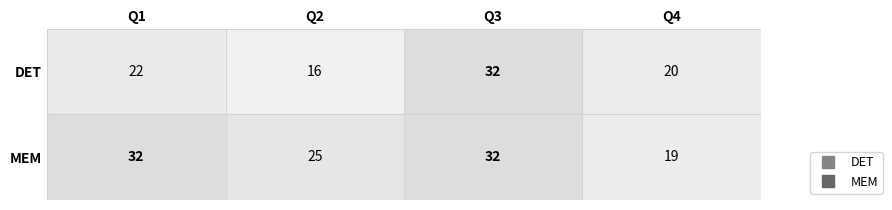

Which series has the largest total across all categories?

MEM